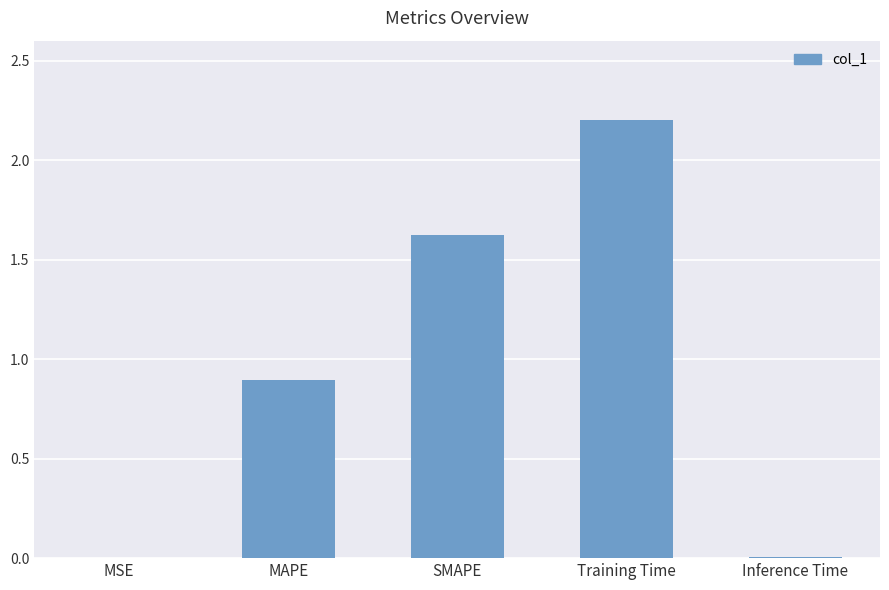

Are the bars horizontal?

No